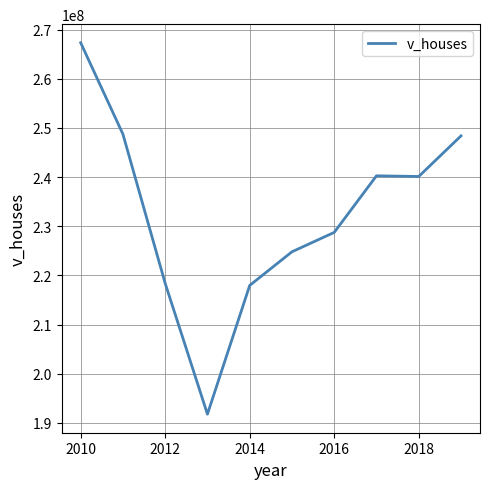

What is the difference between the maximum and minimum values?

75573900